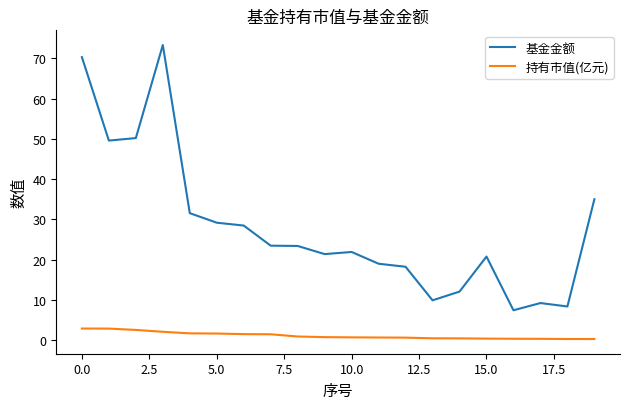

List the series in order of their peak value, highest first.

基金金额, 持有市值(亿元)